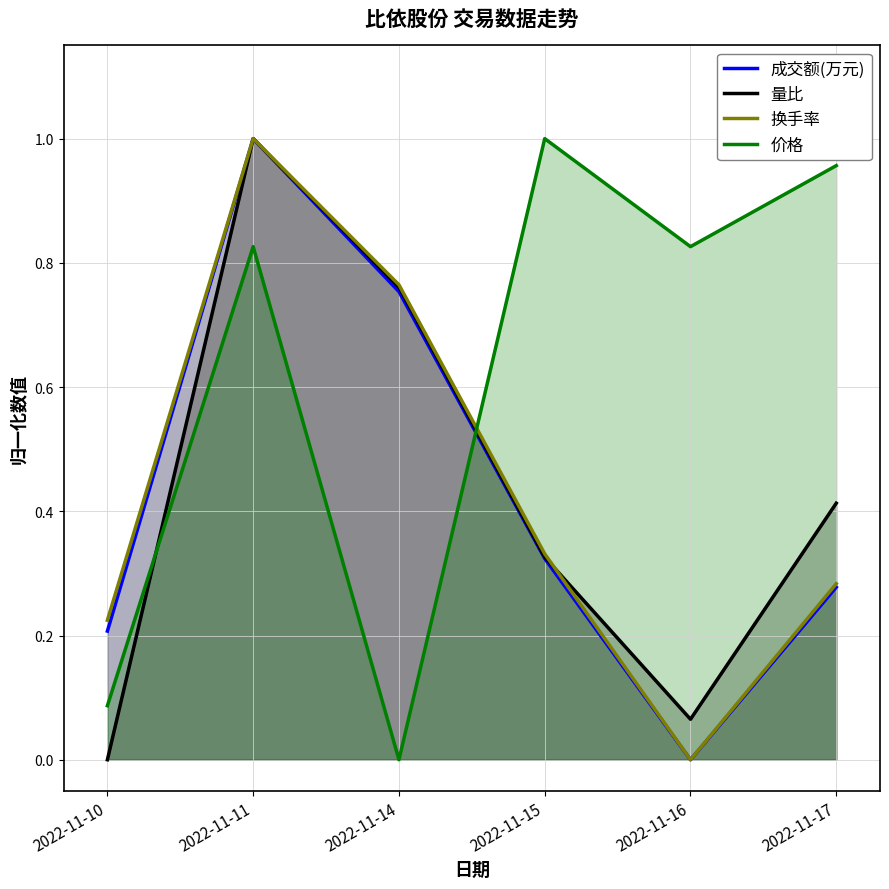

Rank the series by their maximum value, from lowest to highest.

价格, 量比, 换手率, 成交额(万元)